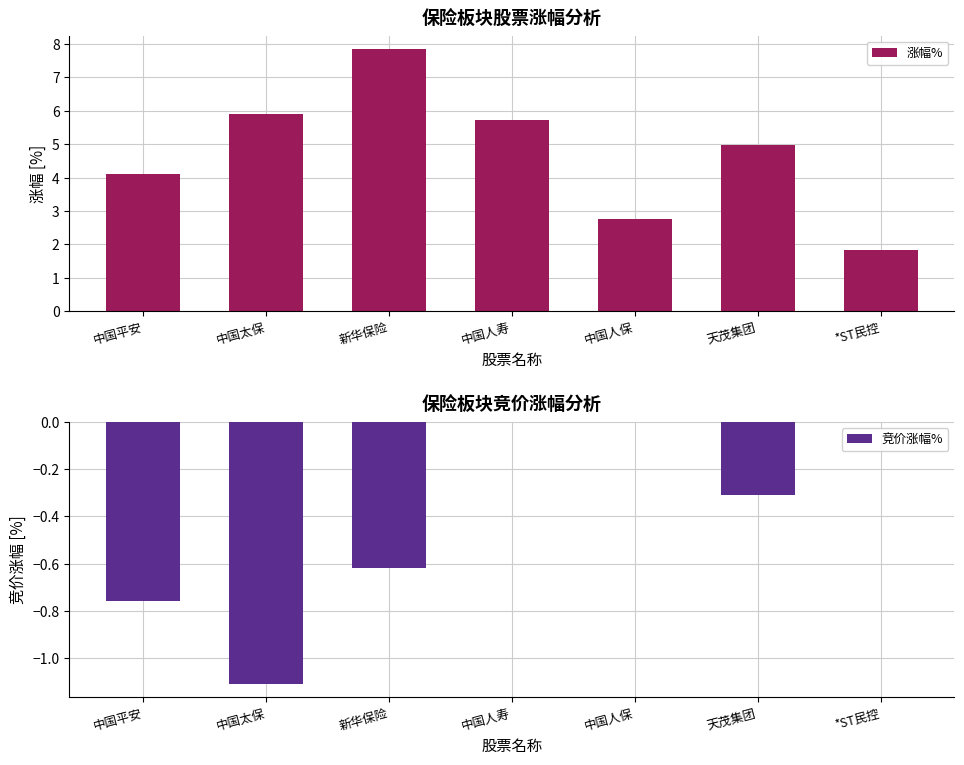

What is the maximum value for 涨幅%?

7.9